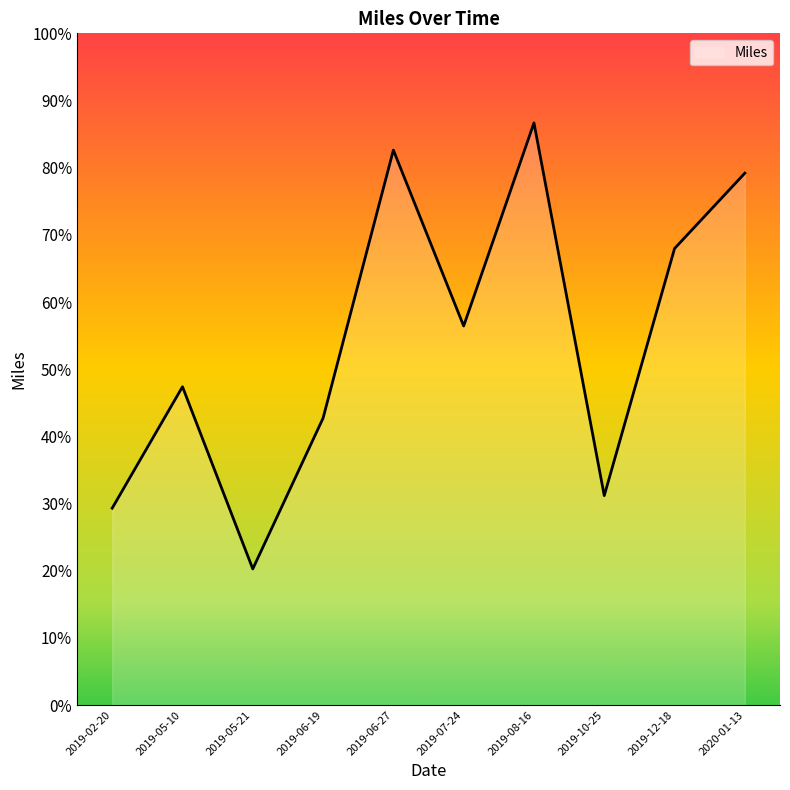

What is the label of the 9th point from the left?

2019-12-18